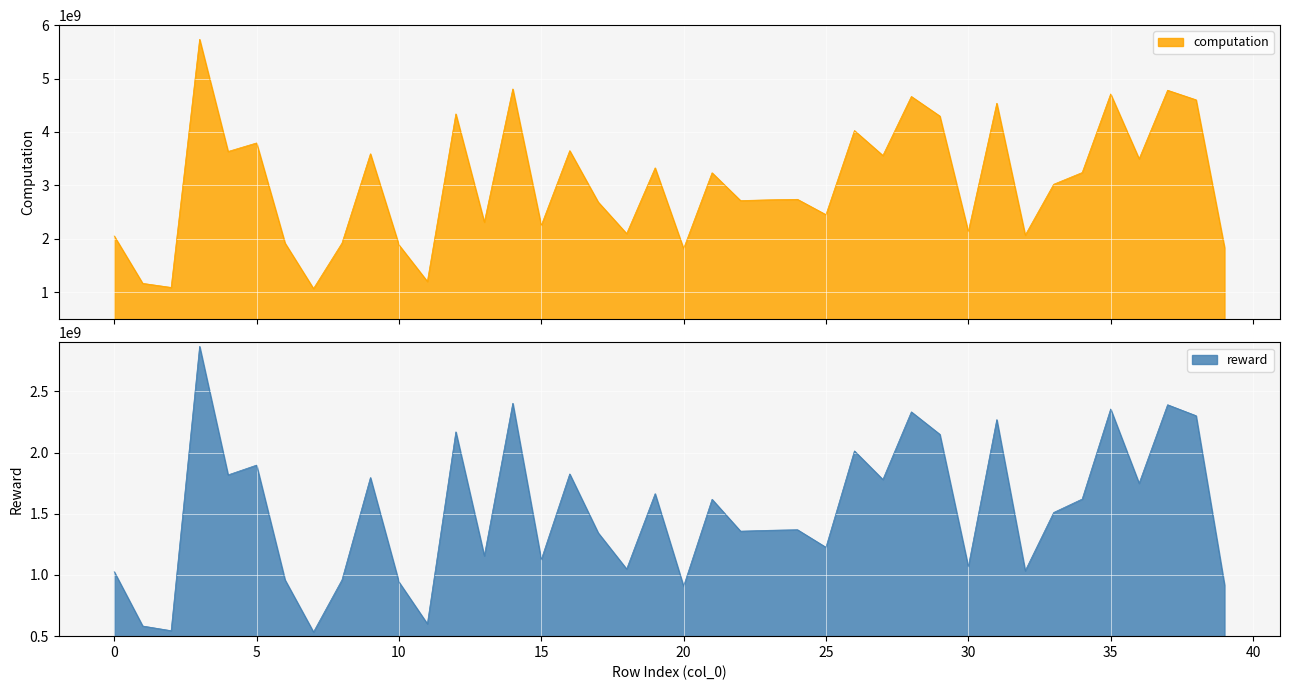

What is the sum of the reward values at 11 and 17?

1945354018.9